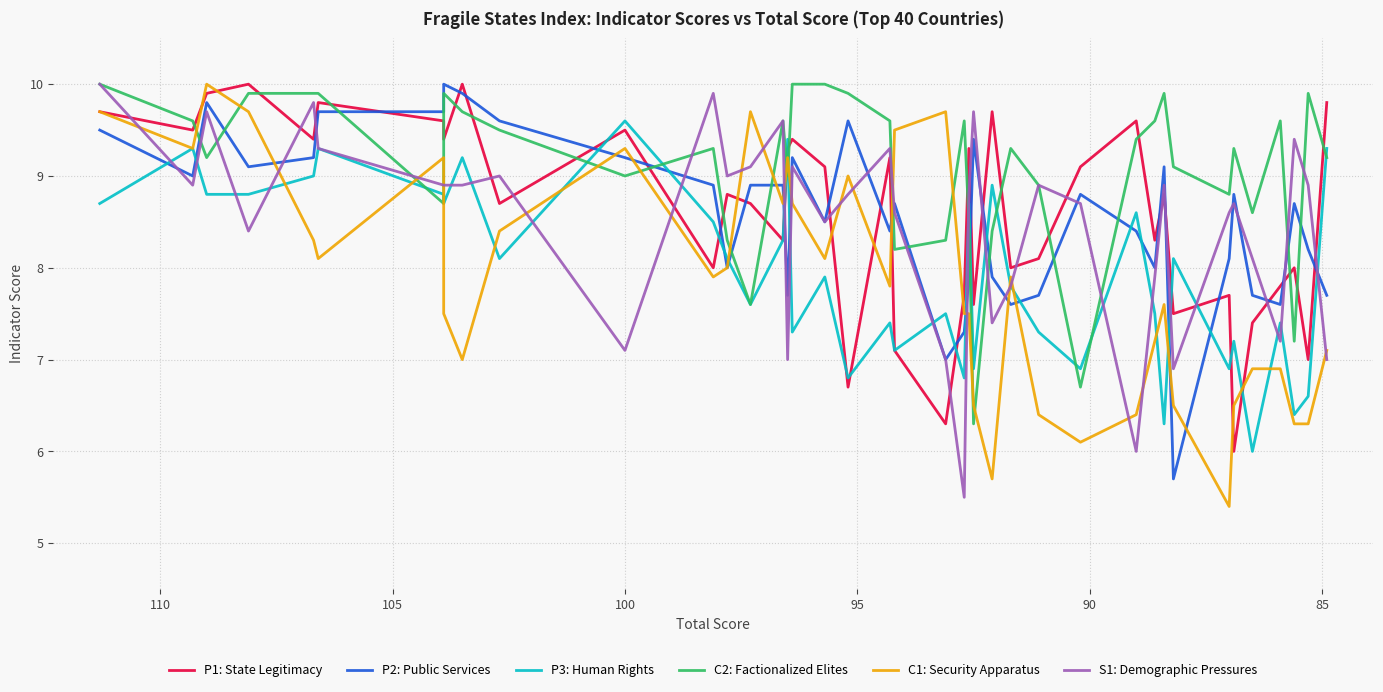

Does the chart display data point markers on the line(s)?

No